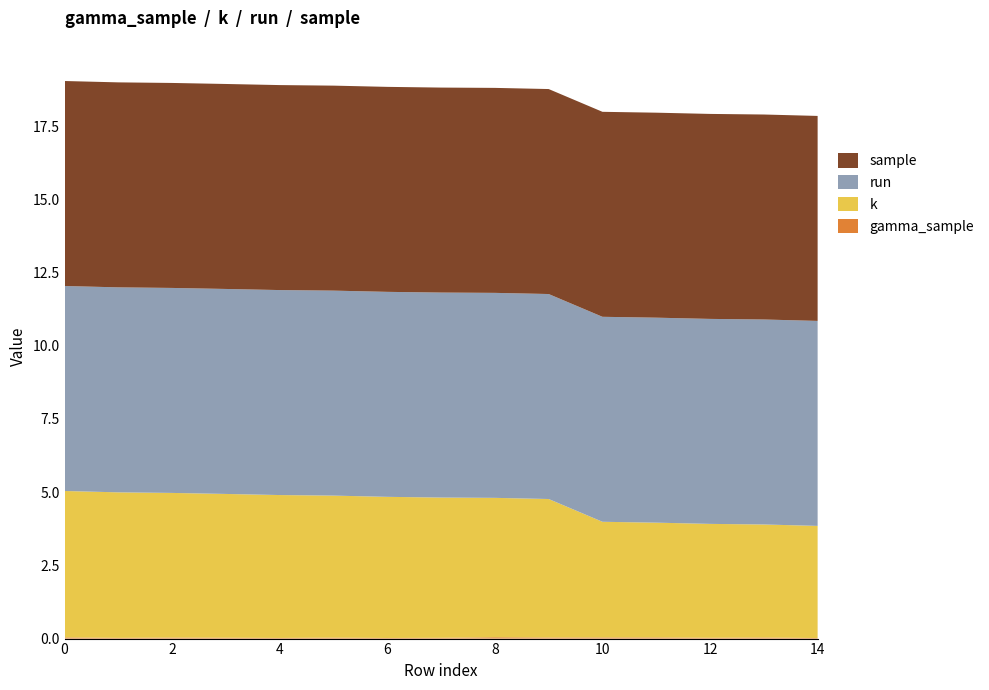

Reading left to right, extract all data points from this chart.

gamma_sample: 0=0.0	1=0.0	2=0.0	3=0.0	4=0.0	5=0.0	6=0.0	7=0.0	8=0.0	9=0.0	10=0.0	11=0.0	12=0.0	13=0.0	14=0.0
k: 0=5.0	1=5.0	2=4.9	3=4.9	4=4.9	5=4.8	6=4.8	7=4.8	8=4.8	9=4.7	10=4.0	11=3.9	12=3.9	13=3.9	14=3.8
run: 0=7.0	1=7.0	2=7.0	3=7.0	4=7.0	5=7.0	6=7.0	7=7.0	8=7.0	9=7.0	10=7.0	11=7.0	12=7.0	13=7.0	14=7.0
sample: 0=7.0	1=7.0	2=7.0	3=7.0	4=7.0	5=7.0	6=7.0	7=7.0	8=7.0	9=7.0	10=7.0	11=7.0	12=7.0	13=7.0	14=7.0